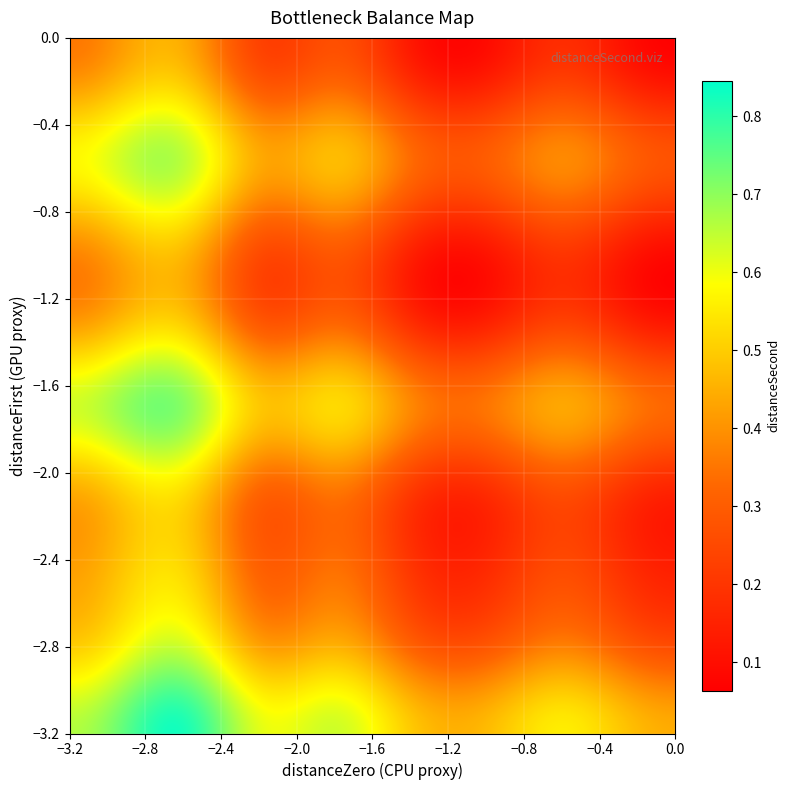

What is the greatest value displayed?

0.8